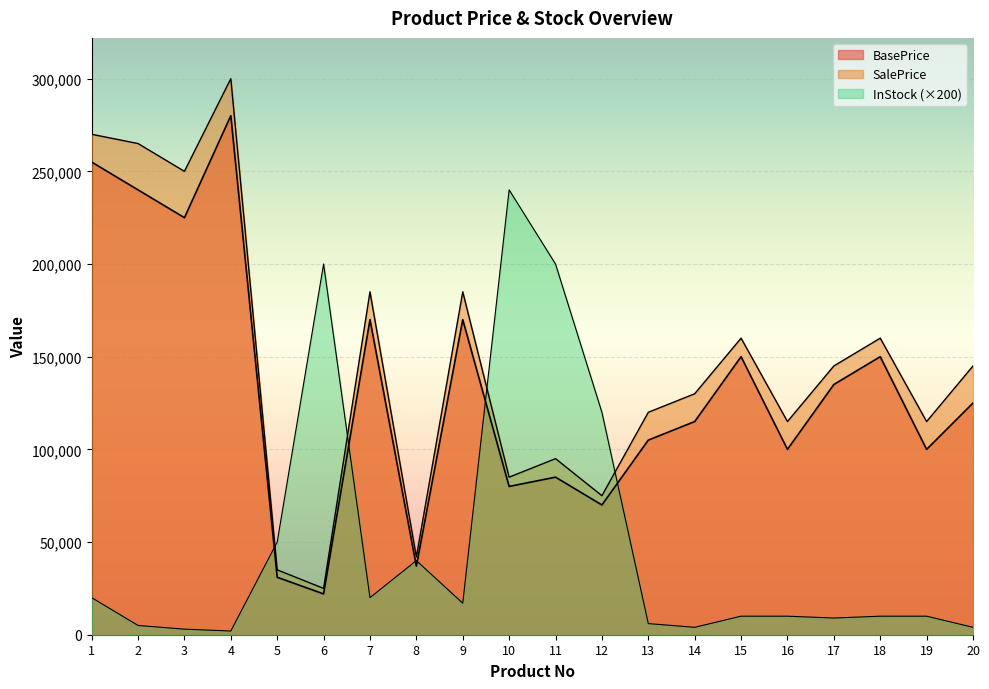

Reading left to right, extract all data points from this chart.

BasePrice: 1=255000	2=240000	3=225000	4=280000	5=31000	6=22000	7=170000	8=37000	9=170000	10=80000	11=85000	12=70000	13=105000	14=115000	15=150000	16=100000	17=135000	18=150000	19=100000	20=125000
SalePrice: 1=270000	2=265000	3=250000	4=300000	5=35000	6=25000	7=185000	8=42000	9=185000	10=85000	11=95000	12=75000	13=120000	14=130000	15=160000	16=115000	17=145000	18=160000	19=115000	20=145000
InStock: 1=20000	2=5000	3=3000	4=2000	5=50000	6=200000	7=20000	8=40000	9=17000	10=240000	11=200000	12=120000	13=6000	14=4000	15=10000	16=10000	17=9000	18=10000	19=10000	20=4000